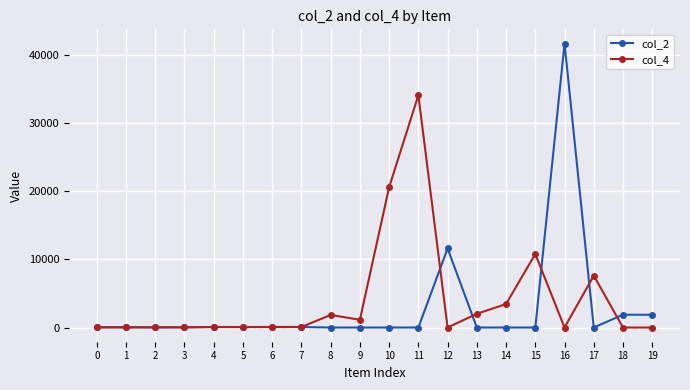

What is the greatest value displayed?

41684.8